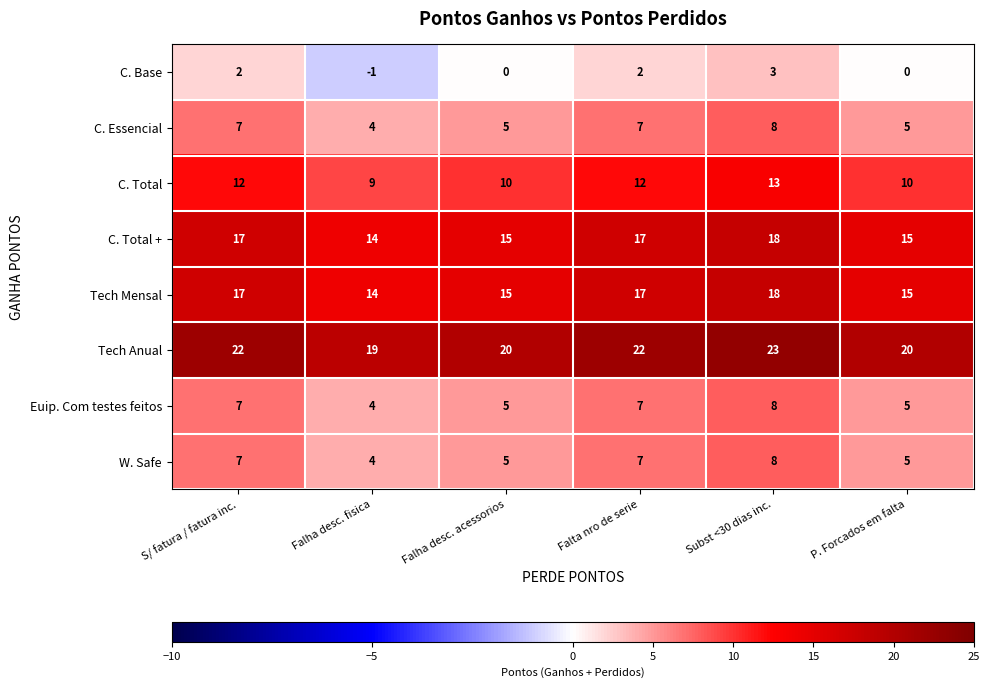

The value of C. Total at P. Forcados em falta is 10. True or false?

True